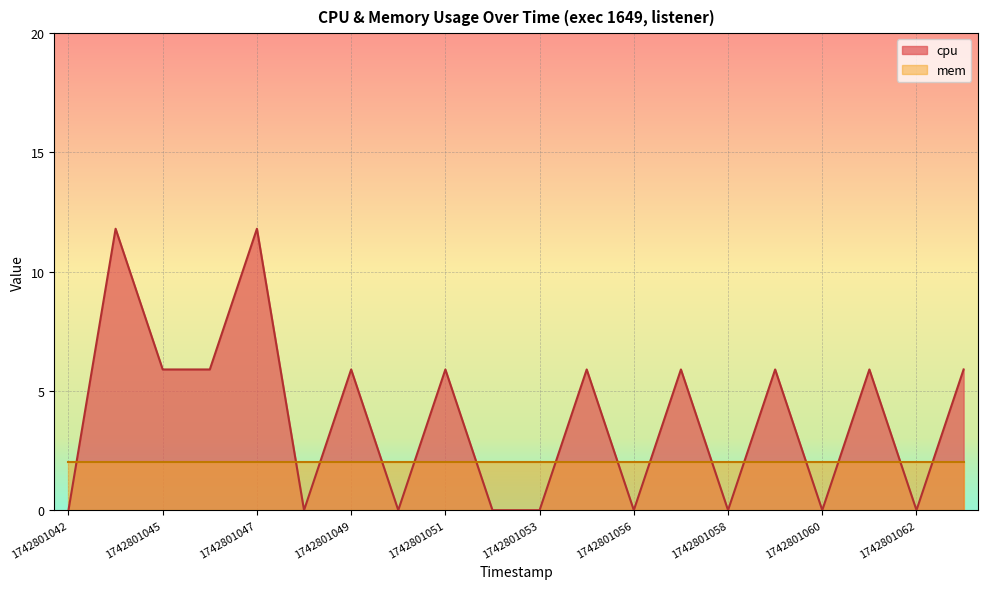

What is the sum of the values at 1742801046 and 1742801056?

5.9